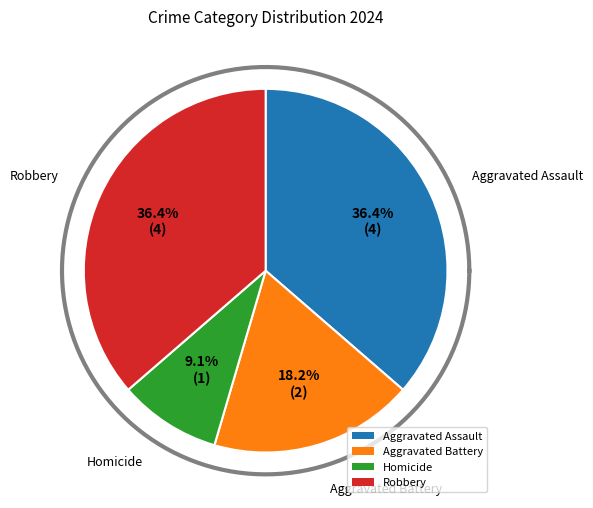

Which slice is the largest?

Aggravated Assault